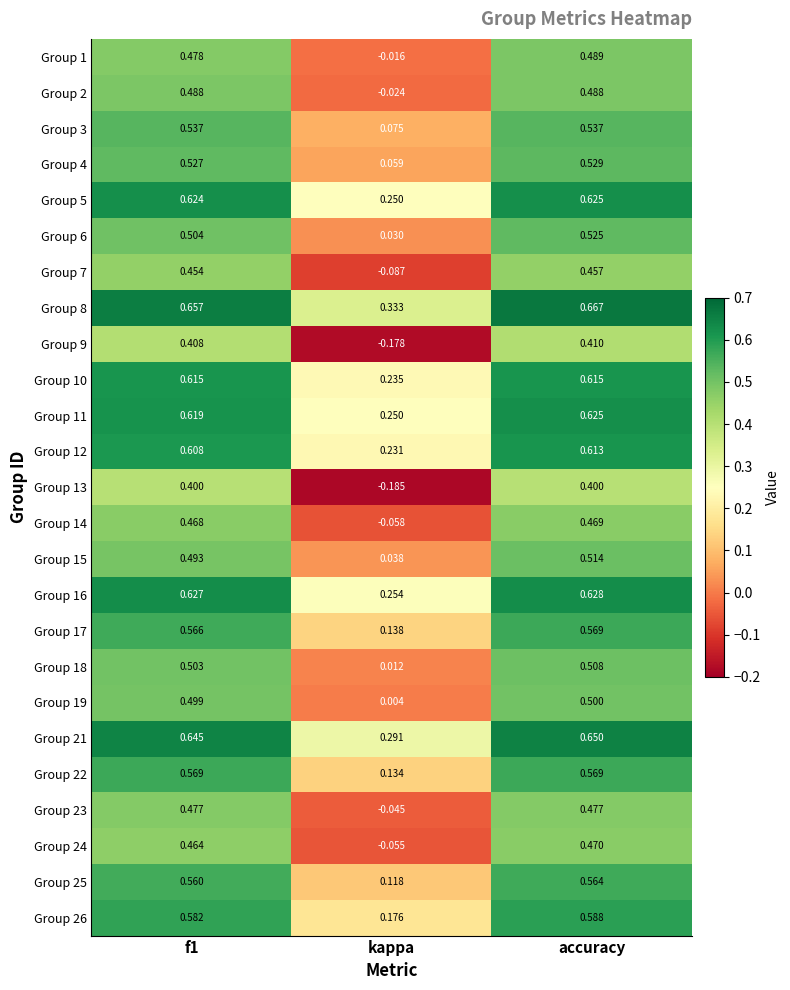

Where is Group 12 nearest to the value 0?

kappa